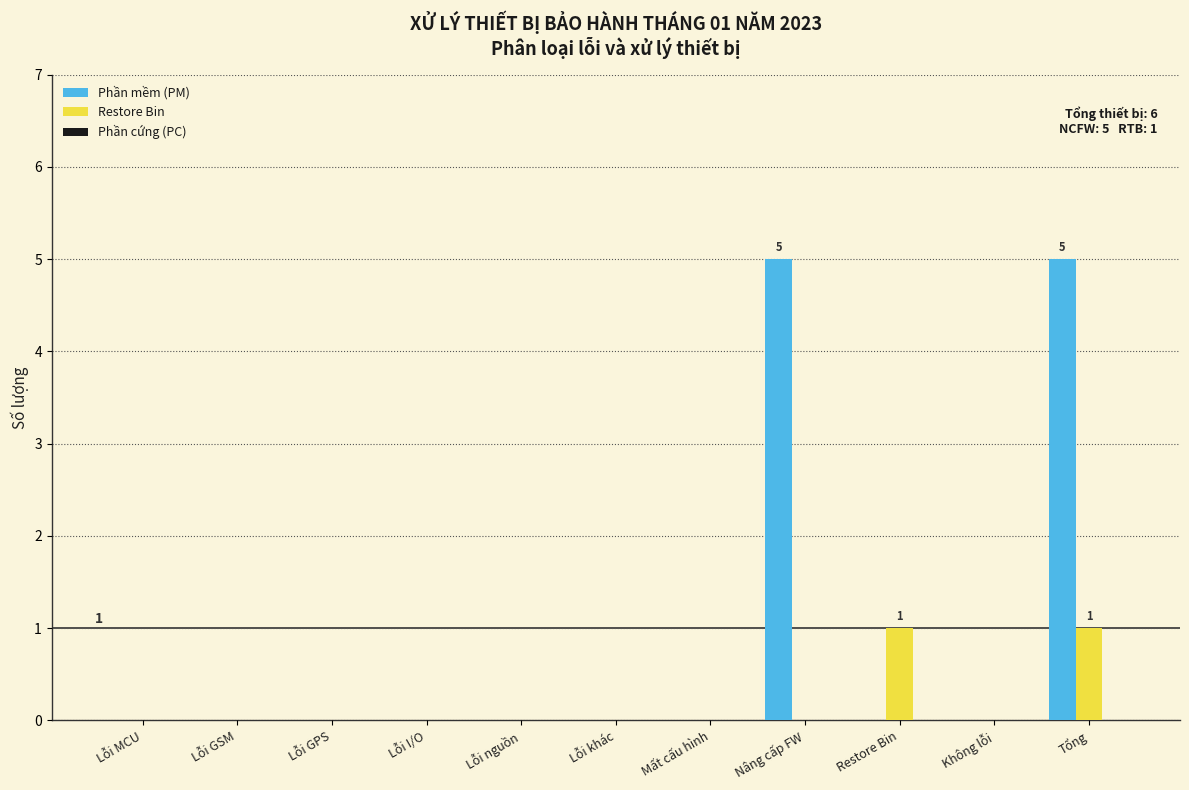

Is it true that Restore Bin equals 0 at Lỗi MCU?

True